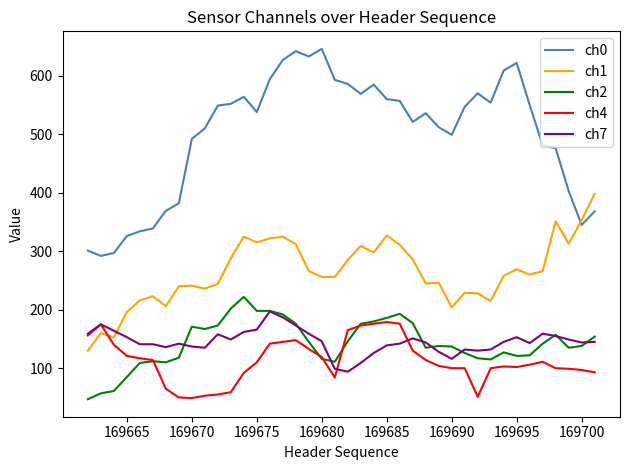

True or false: ch2 and ch1 intersect in this chart.

False